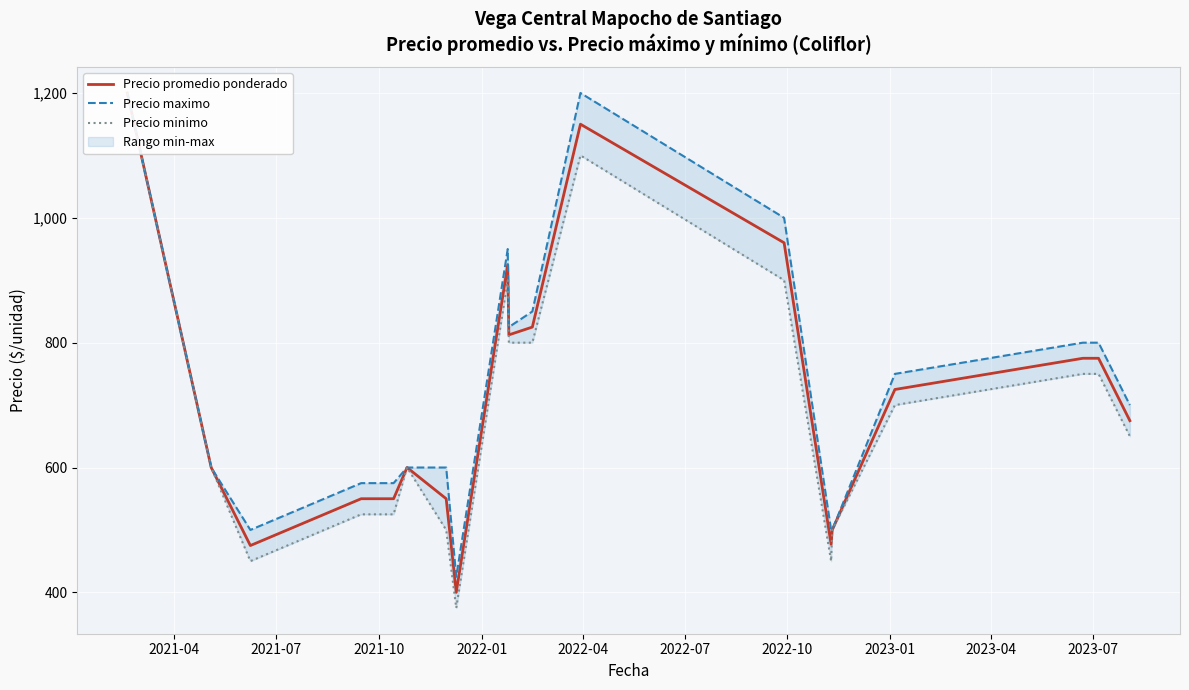

What is the spread (max minus min) of values at 2023-04?

50.0